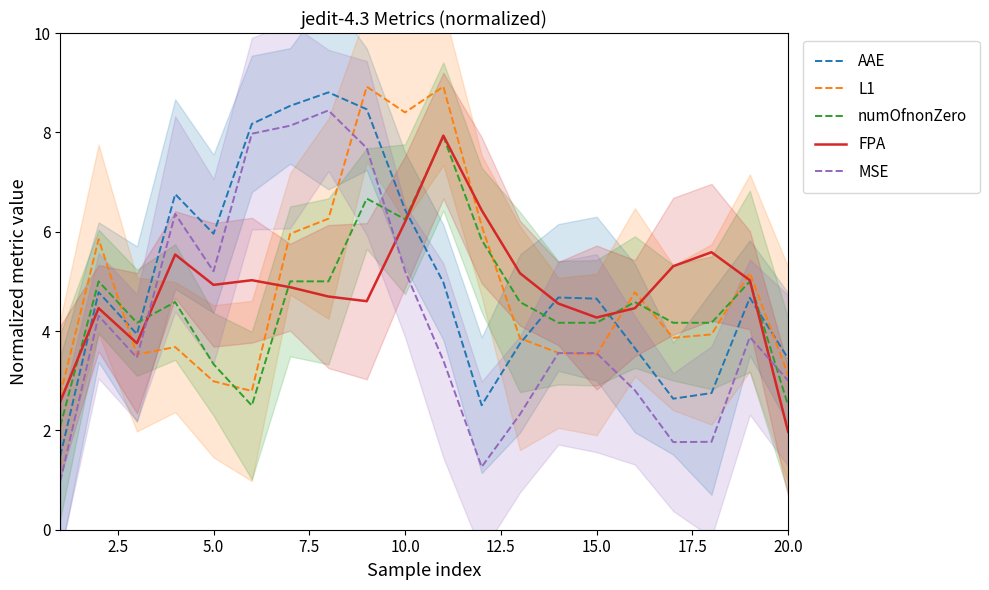

True or false: L1 and FPA cross at least once.

True